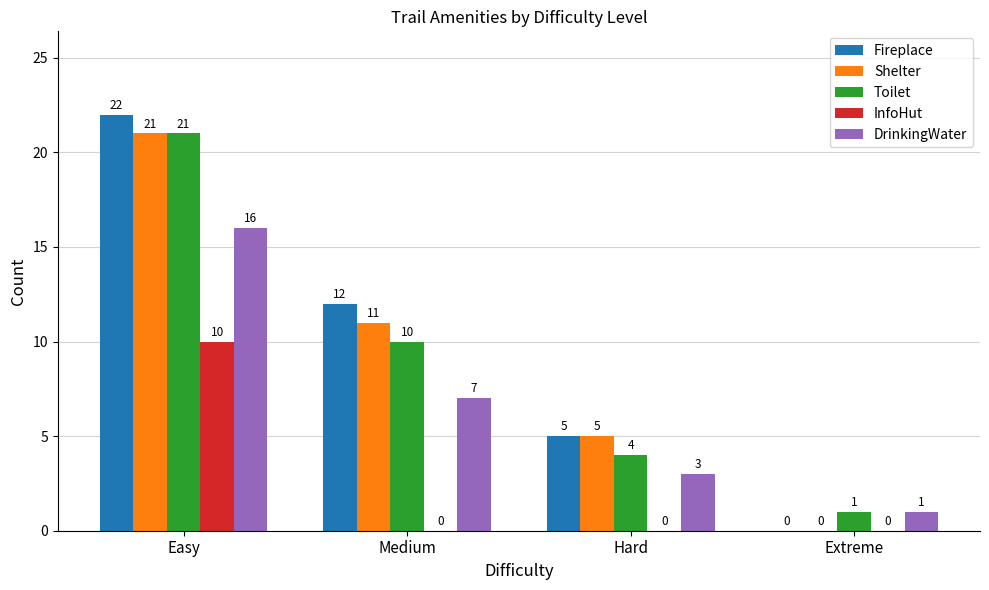

At which label does Fireplace first exceed 12?

Easy